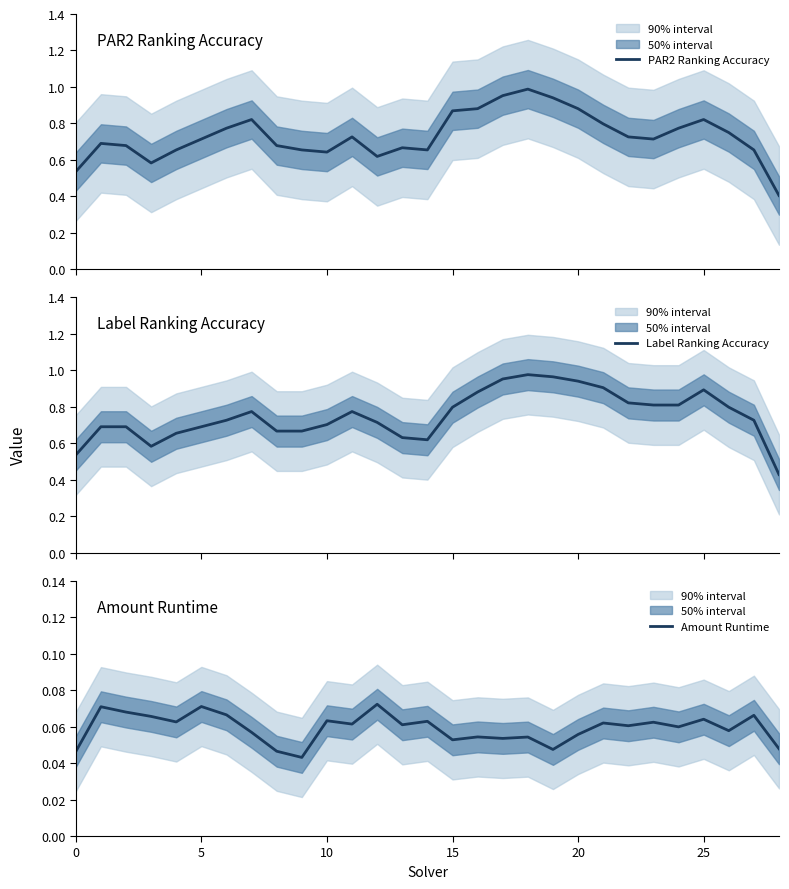

What is the value of the PAR2 Ranking Accuracy point at the 3rd from the left?

0.7